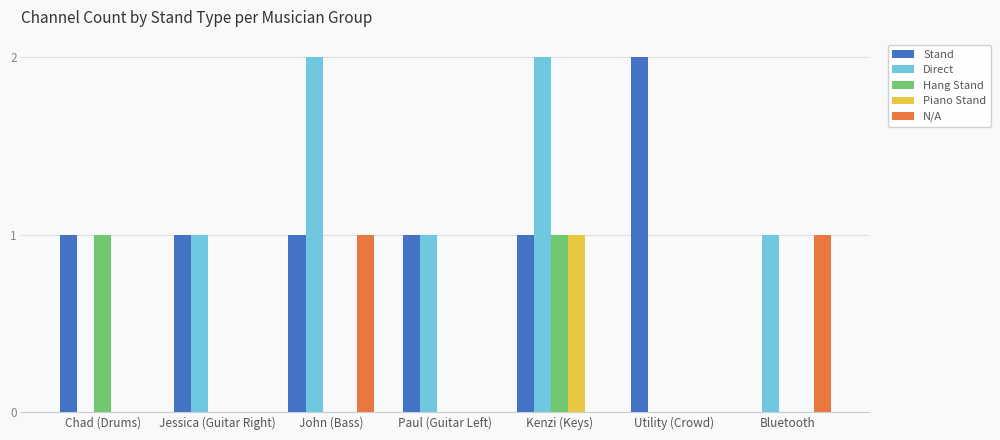

How many groups of bars are there?

7